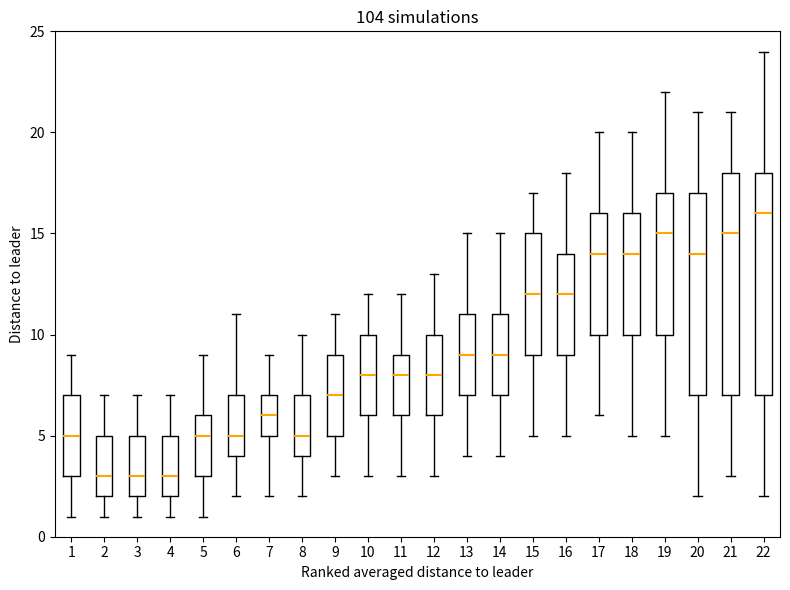

Reading left to right, transcribe this box plot: for each box, give where its median line is, the range the box spans, and where its two whiskers end, as read against the y-axis. The values are not printed on the chart, so give them approximately, as read against the axis.

1: median 5, box 3 to 7, whiskers 1 to 9
2: median 3, box 2 to 5, whiskers 1 to 7
3: median 3, box 2 to 5, whiskers 1 to 7
4: median 3, box 2 to 5, whiskers 1 to 7
5: median 5, box 3 to 6, whiskers 1 to 9
6: median 5, box 4 to 7, whiskers 2 to 11
7: median 6, box 5 to 7, whiskers 2 to 9
8: median 5, box 4 to 7, whiskers 2 to 10
9: median 7, box 5 to 9, whiskers 3 to 11
10: median 8, box 6 to 10, whiskers 3 to 12
11: median 8, box 6 to 9, whiskers 3 to 12
12: median 8, box 6 to 10, whiskers 3 to 13
13: median 9, box 7 to 11, whiskers 4 to 15
14: median 9, box 7 to 11, whiskers 4 to 15
15: median 12, box 9 to 15, whiskers 5 to 17
16: median 12, box 9 to 14, whiskers 5 to 18
17: median 14, box 10 to 16, whiskers 6 to 20
18: median 14, box 10 to 16, whiskers 5 to 20
19: median 15, box 10 to 17, whiskers 5 to 22
20: median 14, box 7 to 17, whiskers 2 to 21
21: median 15, box 7 to 18, whiskers 3 to 21
22: median 16, box 7 to 18, whiskers 2 to 24